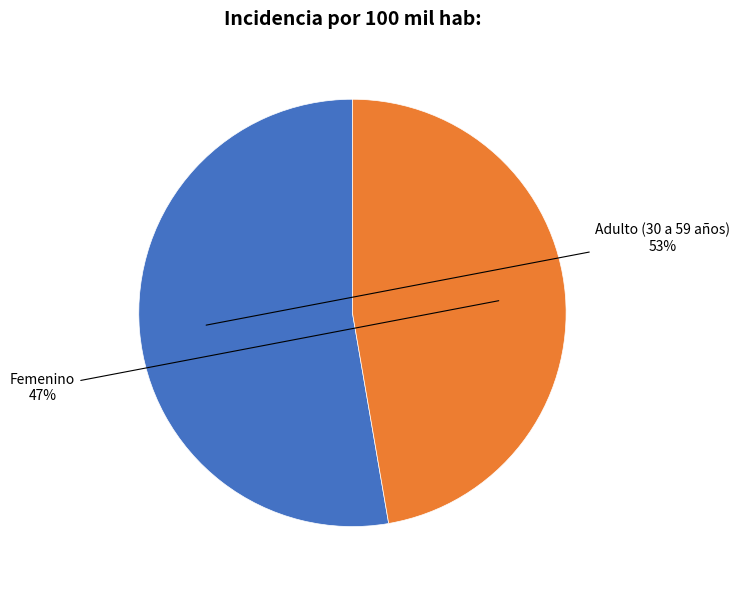

To the nearest percent, what is the average slice percentage?

50%